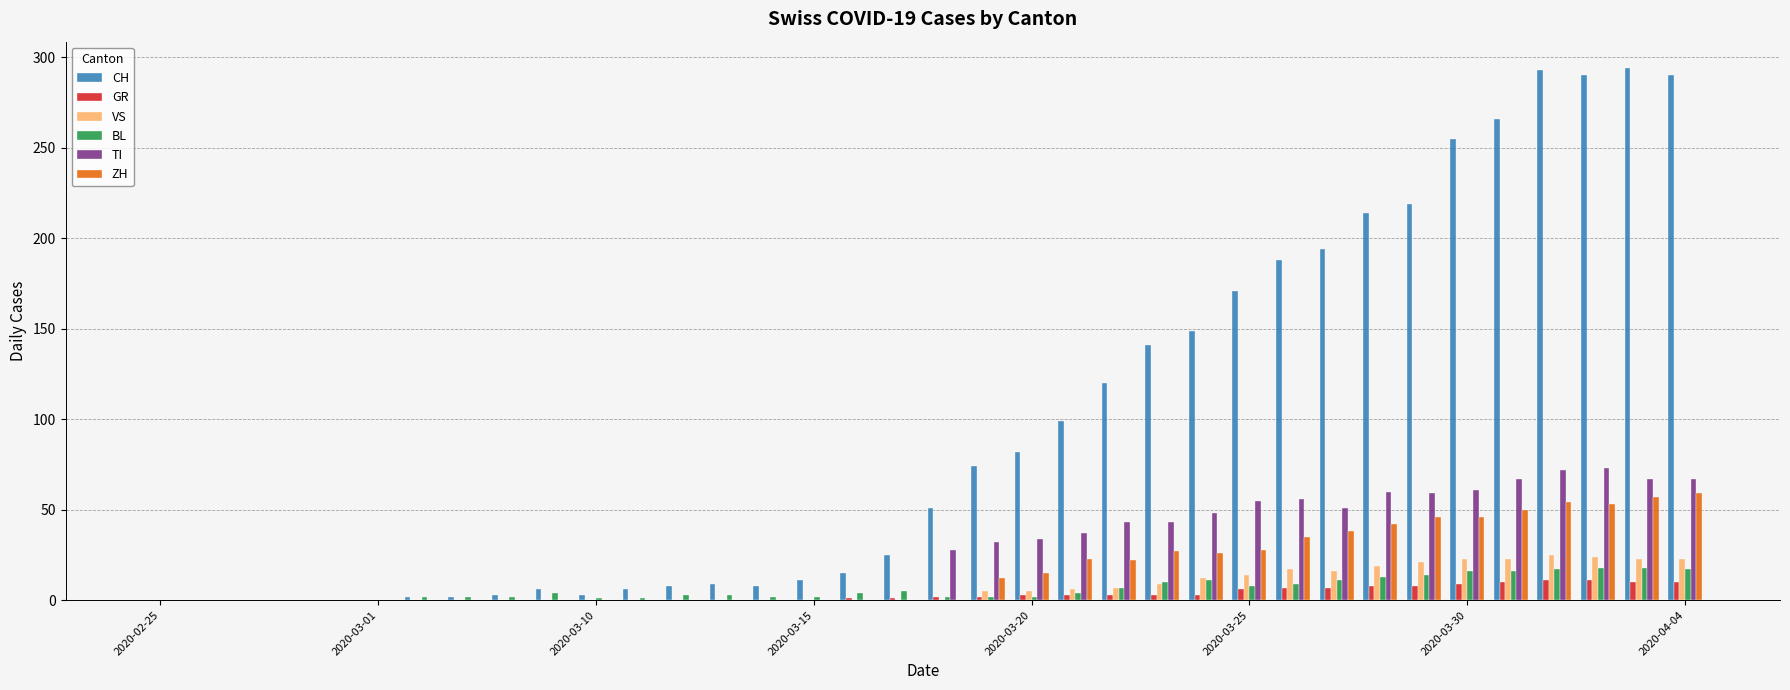

What is the sum of all GR values?

118